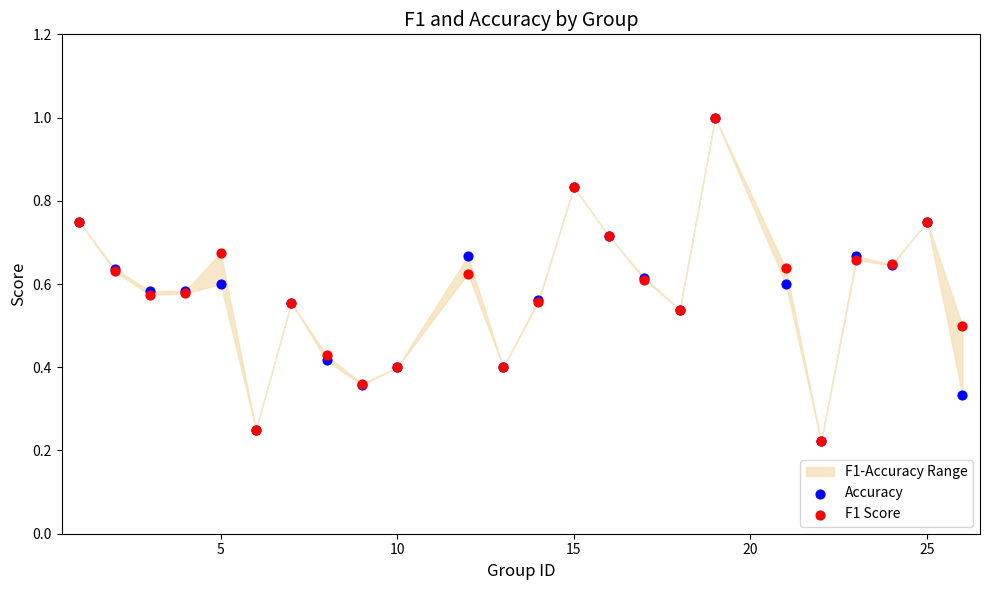

Which series contains the highest Y value?

Accuracy